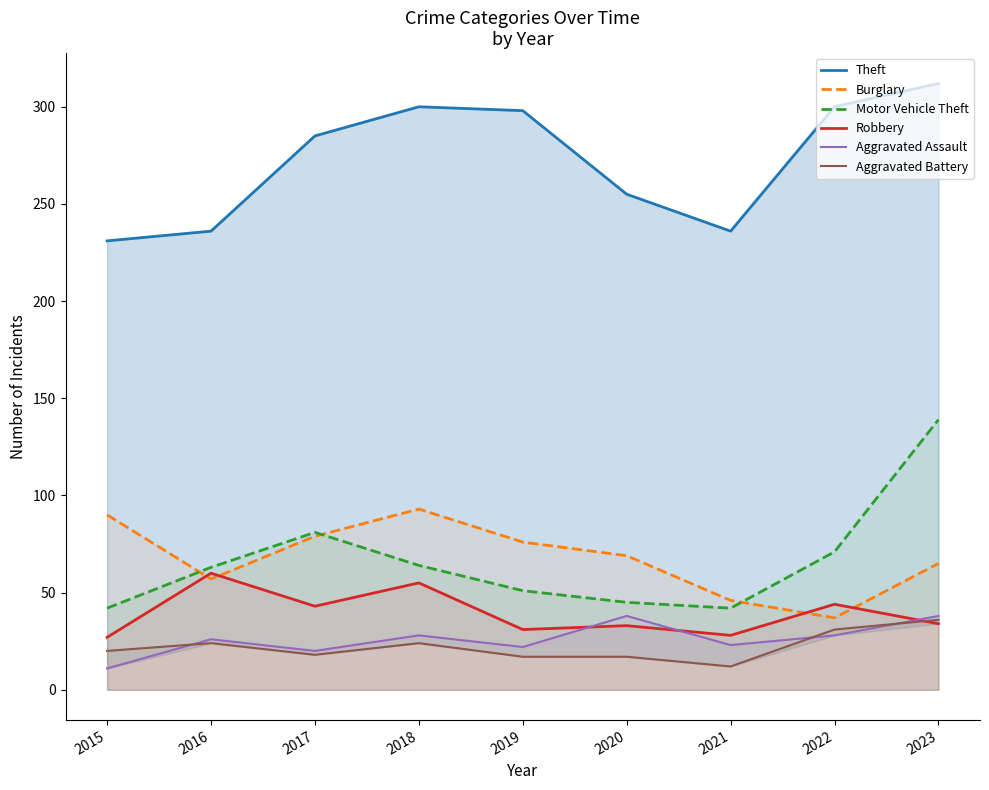

Which series has the largest total across all categories?

Theft